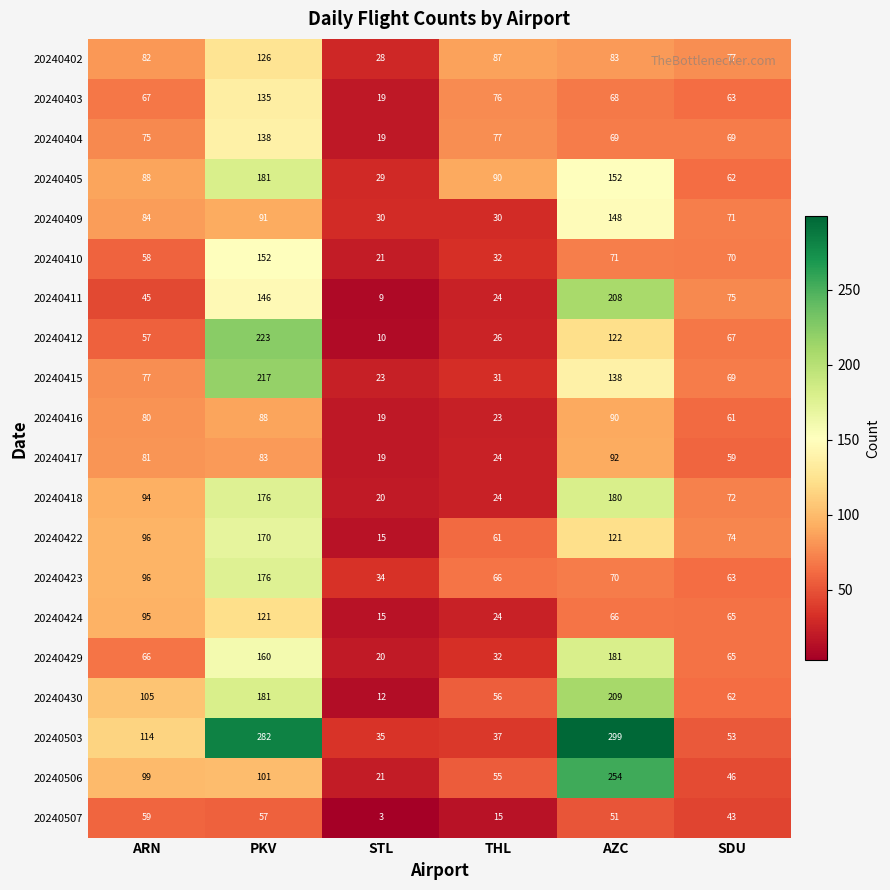

What is the difference between the maximum and minimum values in the 20240410 series?

131